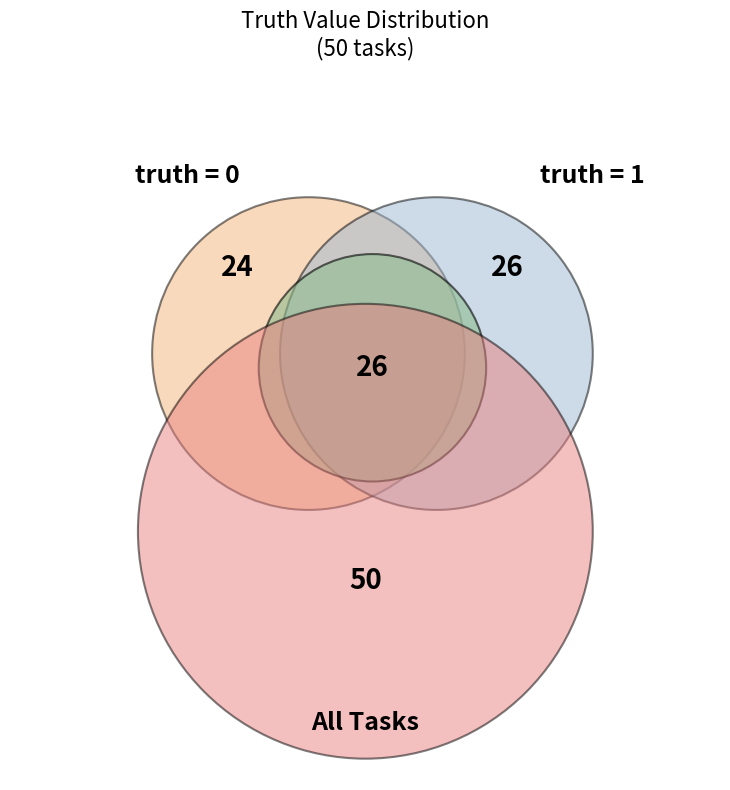

Count the number of slices in the pie.

2